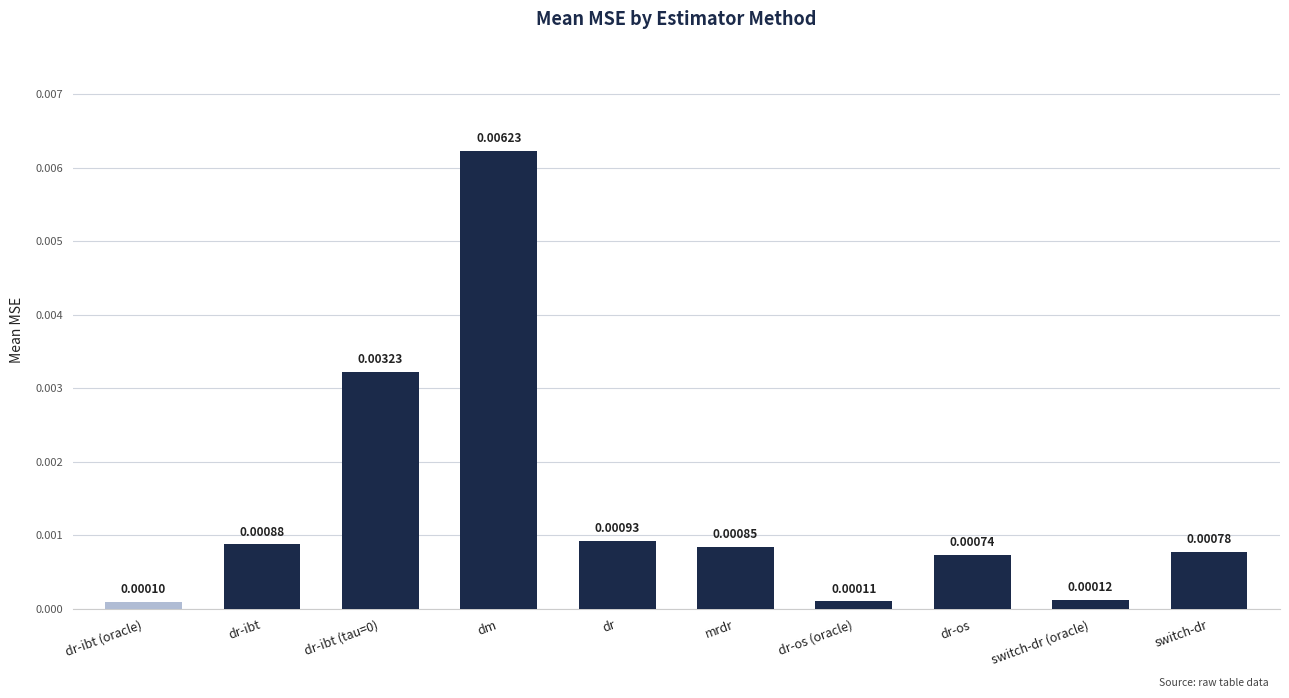

What position from the right is dr?

6